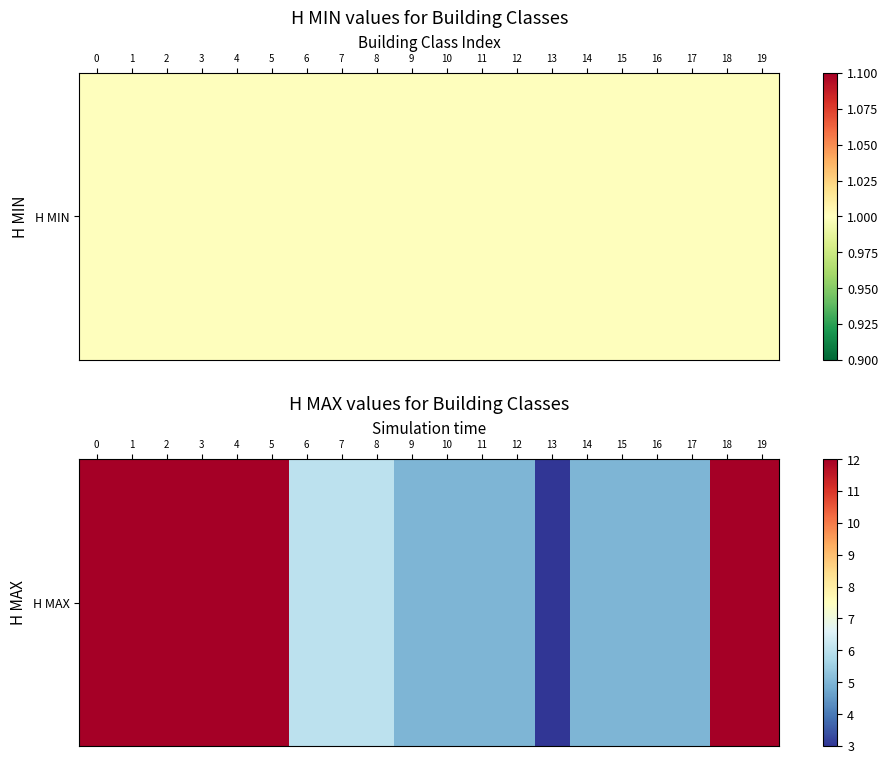

What is the maximum value shown in the chart?

12